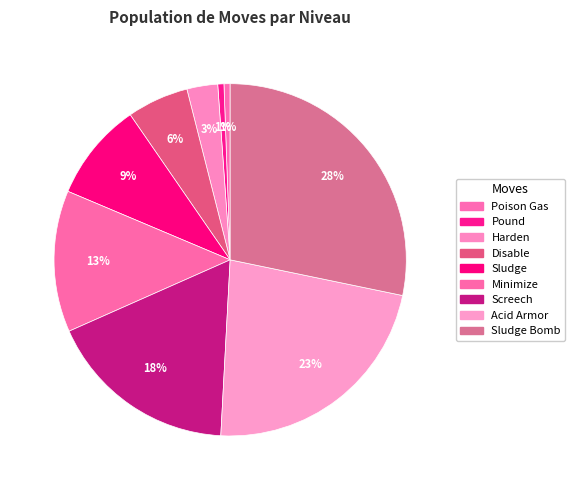

How many slices are in this pie chart?

9